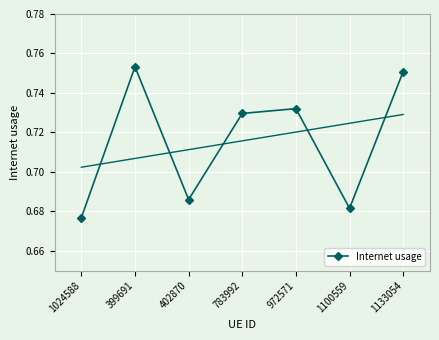

Reading left to right, what are all the values shown in this chart?

1024588=0.7	399691=0.8	402870=0.7	783992=0.7	972571=0.7	1100559=0.7	1133054=0.8